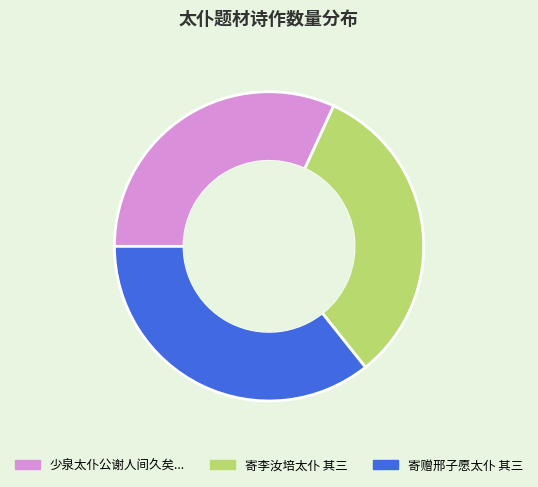

Count the number of slices in the pie.

3